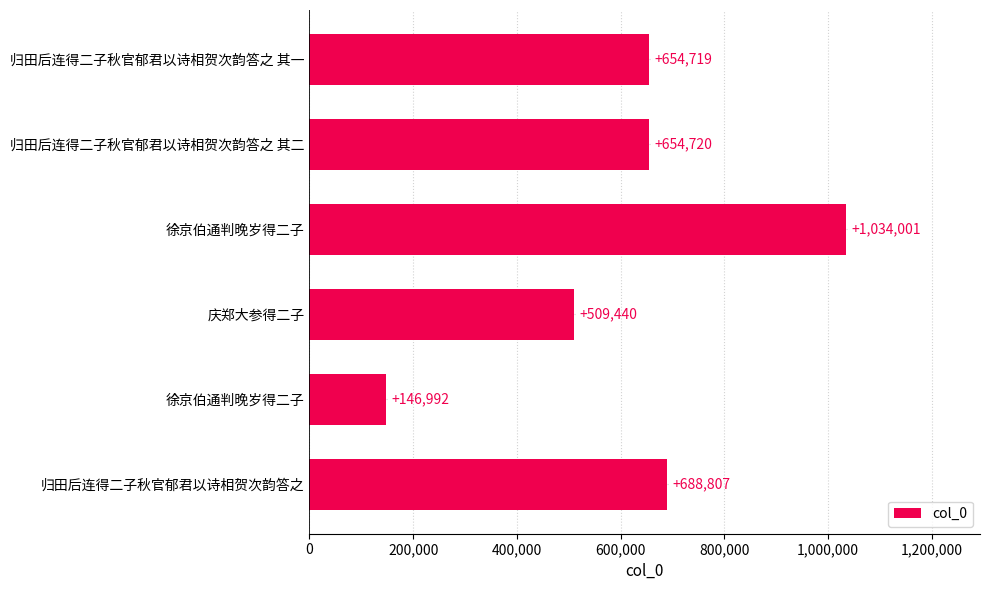

What is the difference between the maximum and second lowest values?

524561